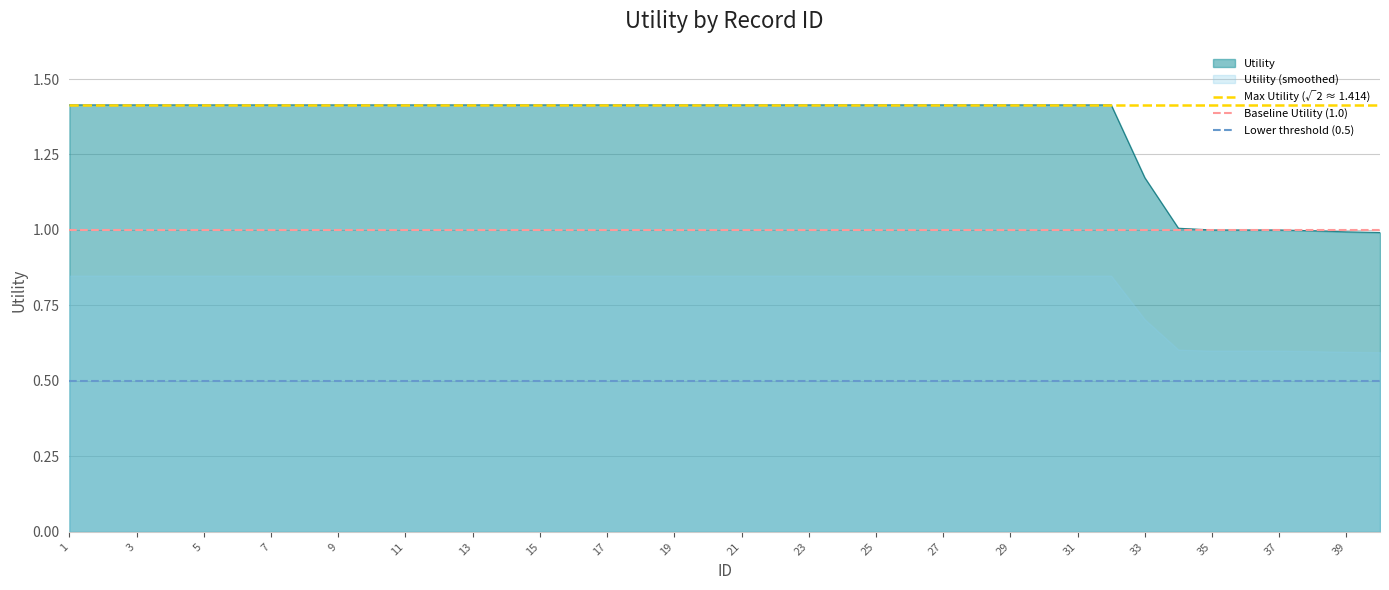

What is the smallest value displayed?

0.5